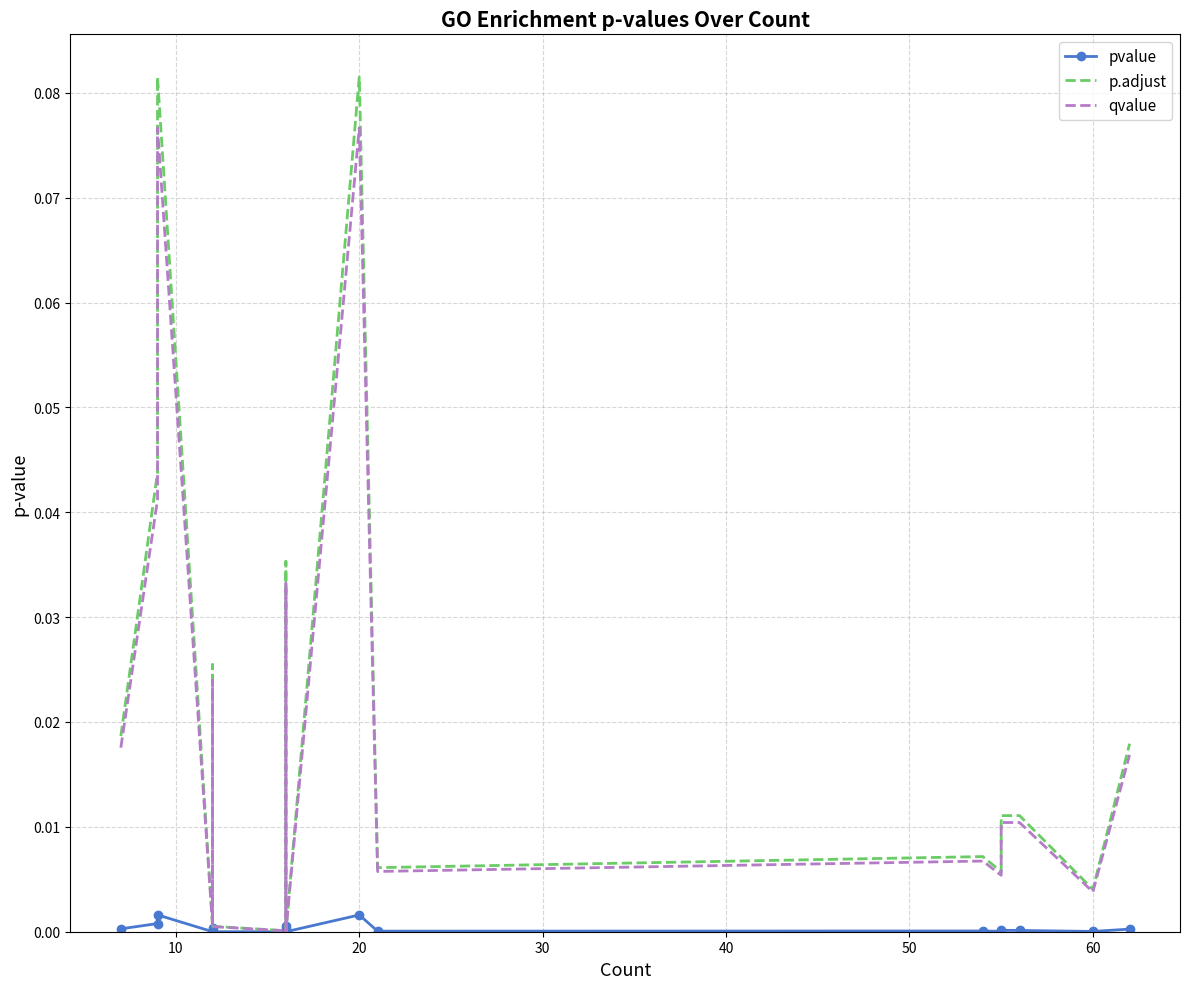

Does the chart have visible grid lines?

Yes